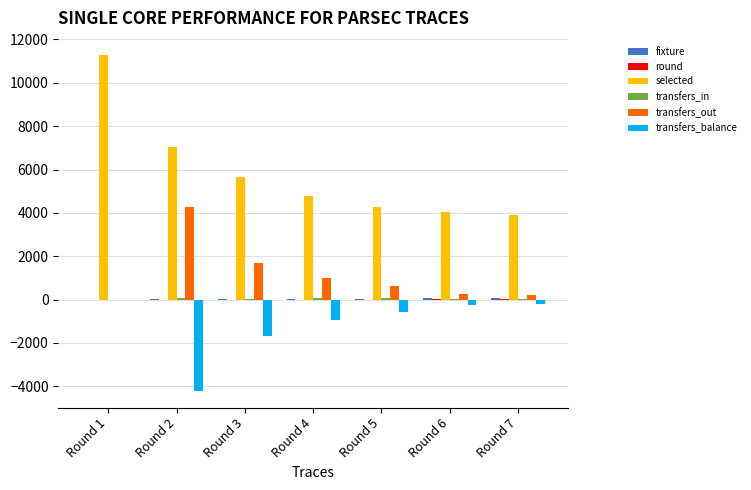

Which series has the widest spread of values?

selected